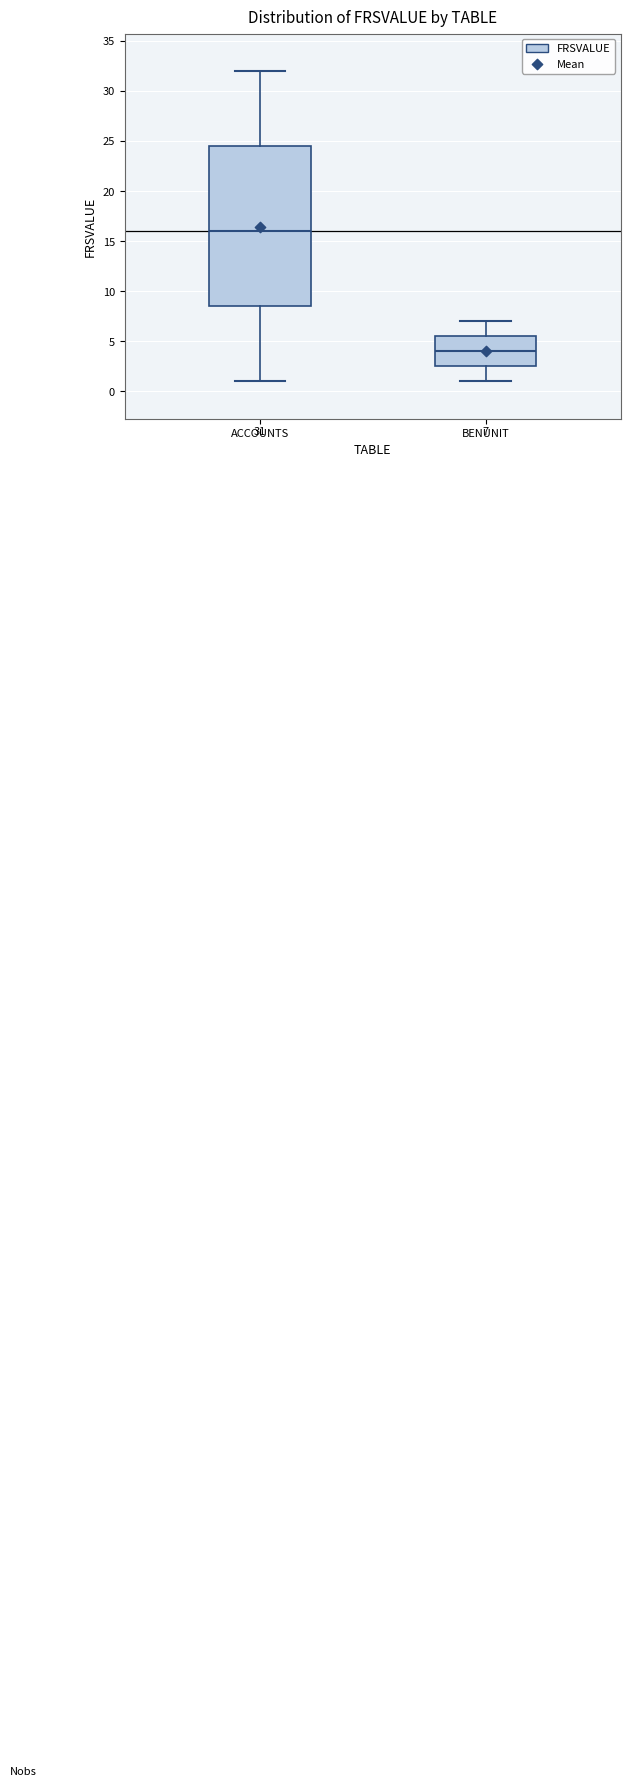

Which box's median line is the highest?

ACCOUNTS